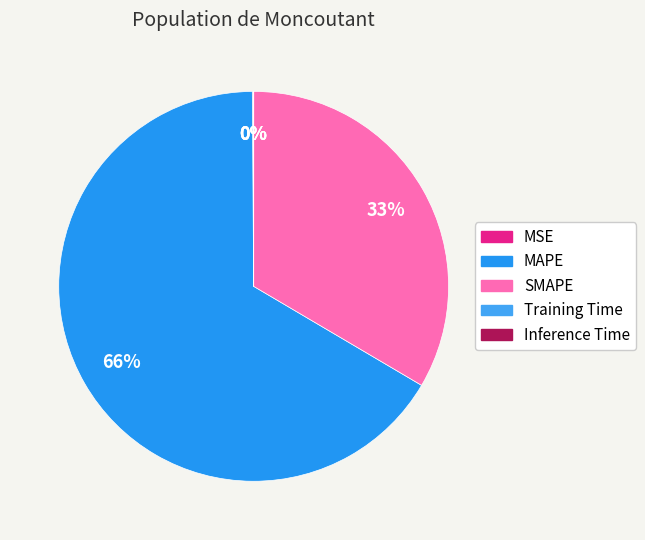

Which category accounts for the majority?

MAPE